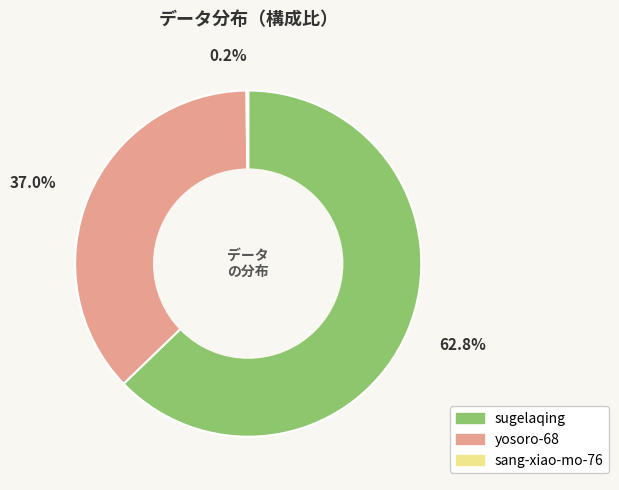

Which category has the biggest portion of the pie?

sugelaqing